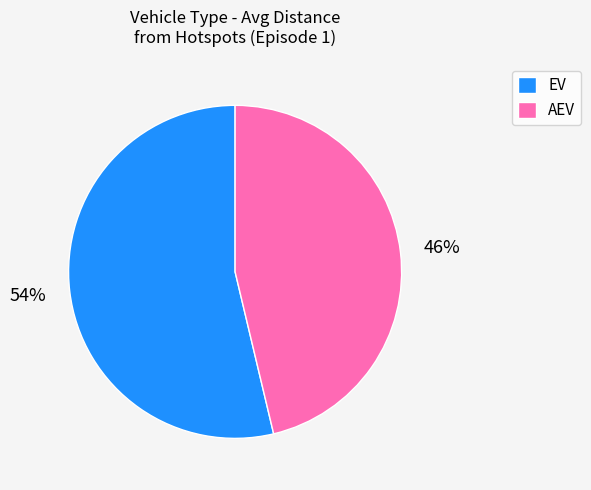

How many slices are in this pie chart?

2